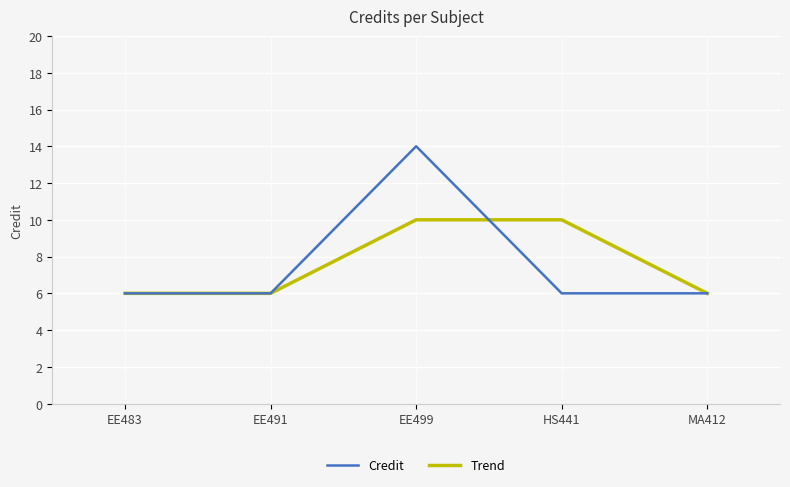

What is the difference between the maximum and minimum values in the Credit series?

8